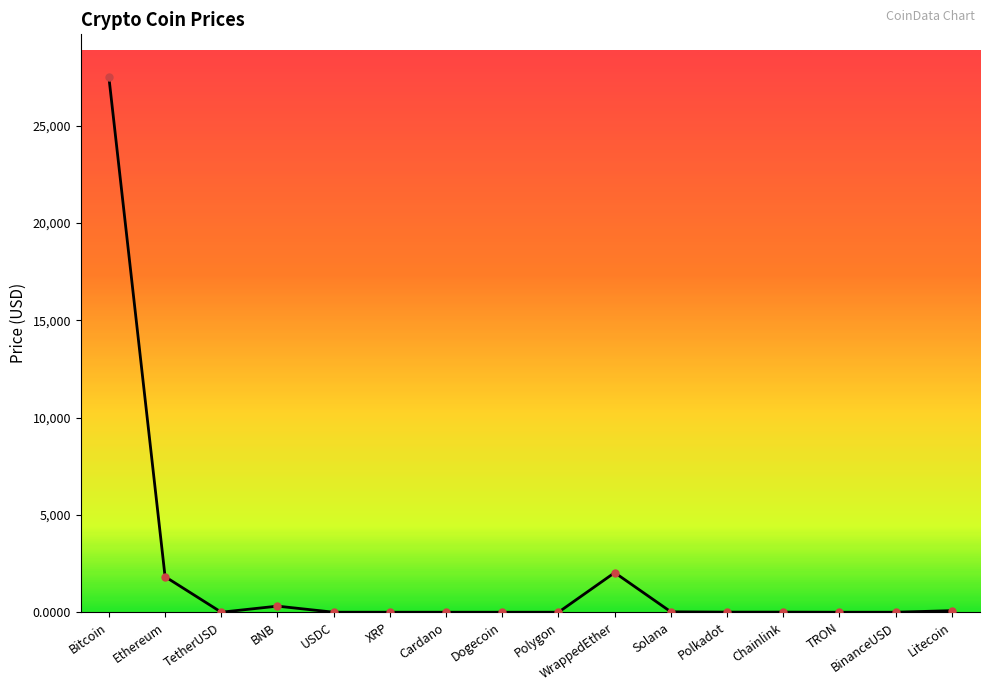

What is the label of the 3rd point from the left?

TetherUSD